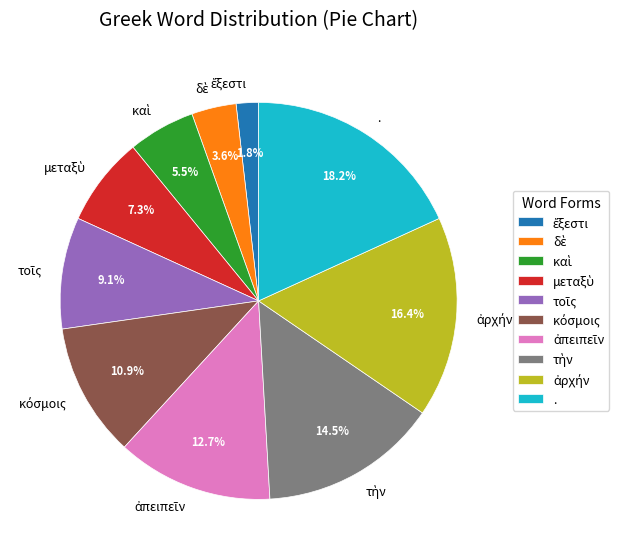

Is there a majority slice in this chart?

No